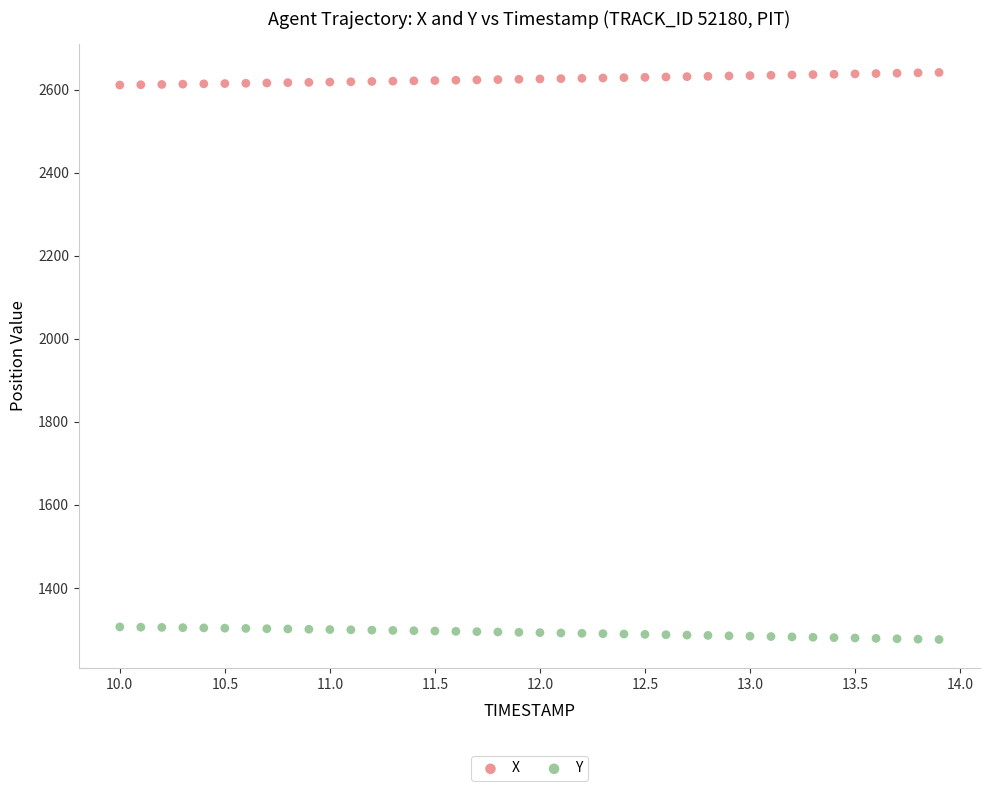

Across all data points, what is the range of X values (max minus min)?

3.9